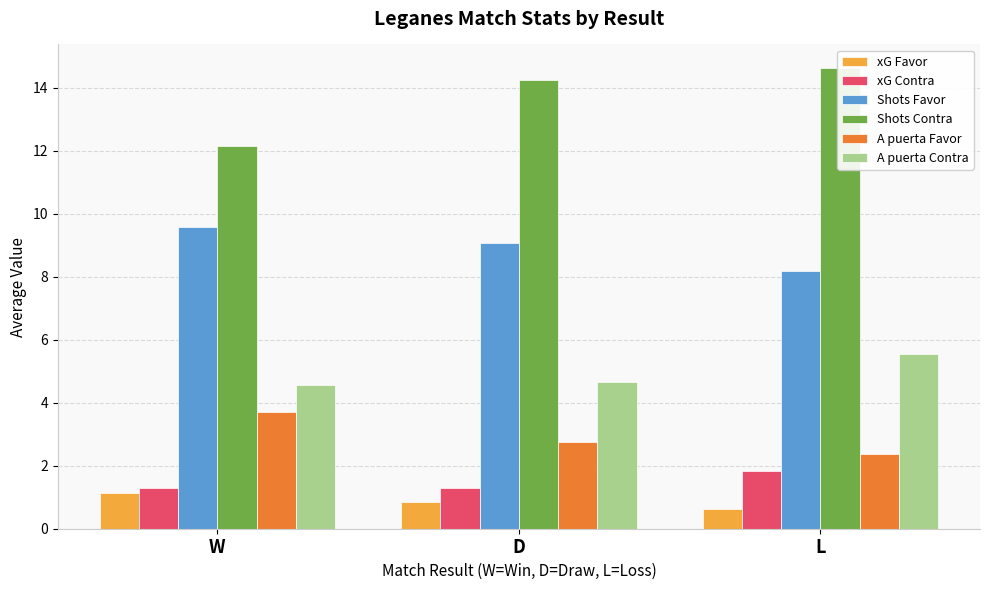

Which series has the widest spread of values?

Shots Contra